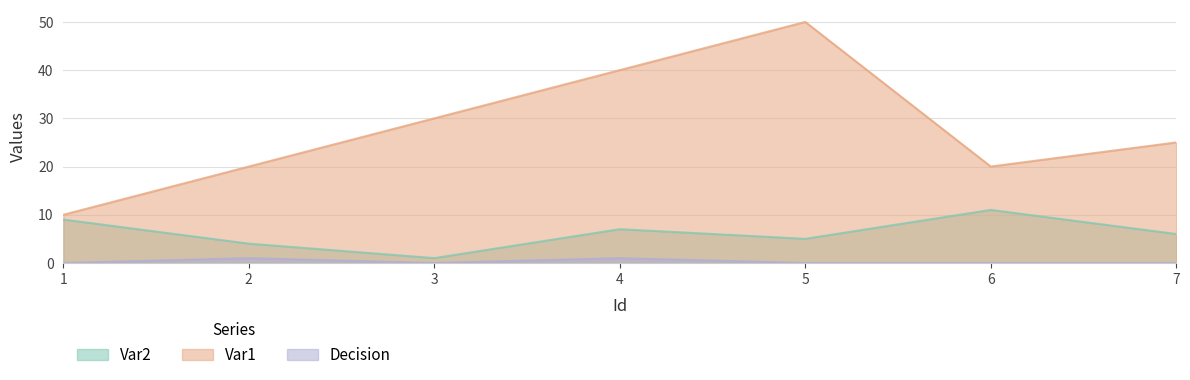

Which series has the widest spread of values?

Var1